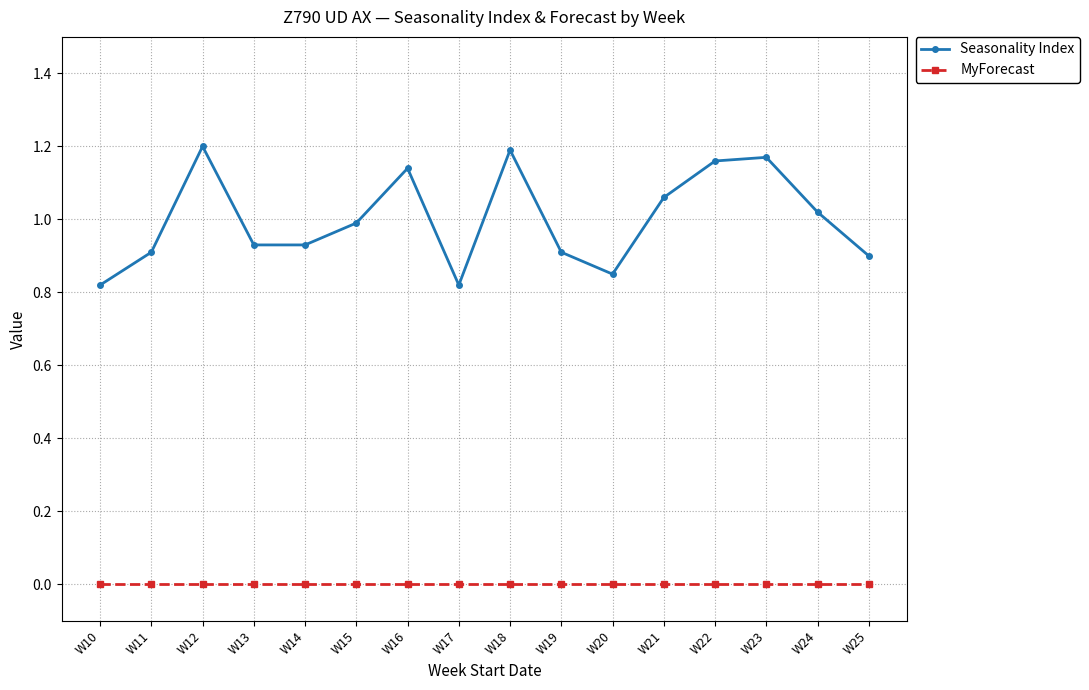

Which series changed the most between W10 and W24?

Seasonality Index